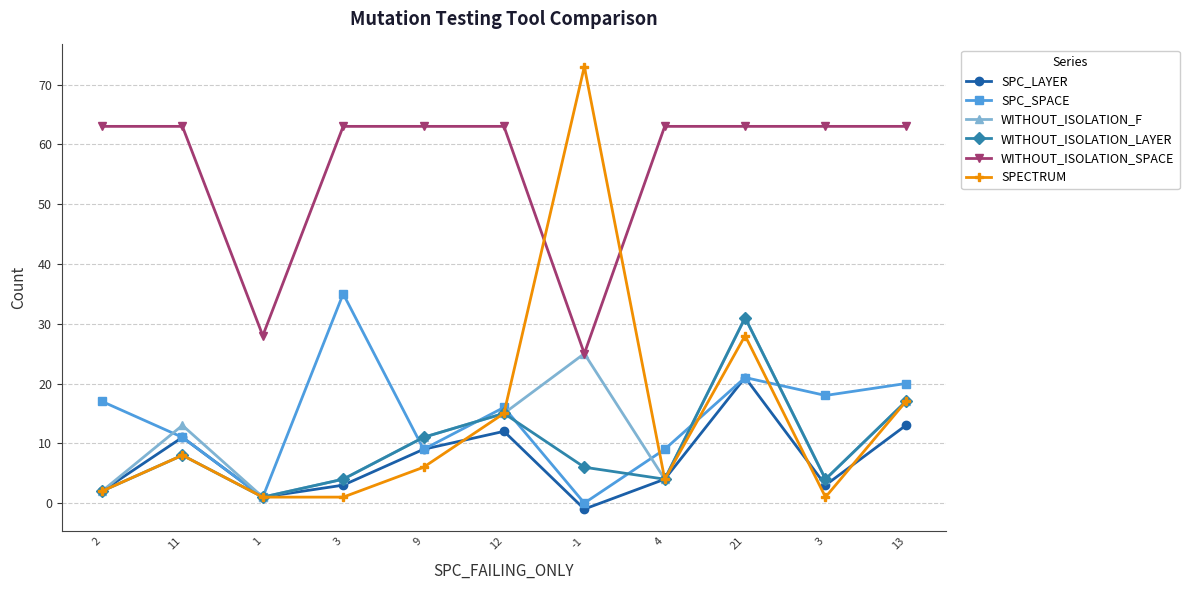

In SPC_LAYER, how many points are higher than both neighbors (excluding endpoints)?

3